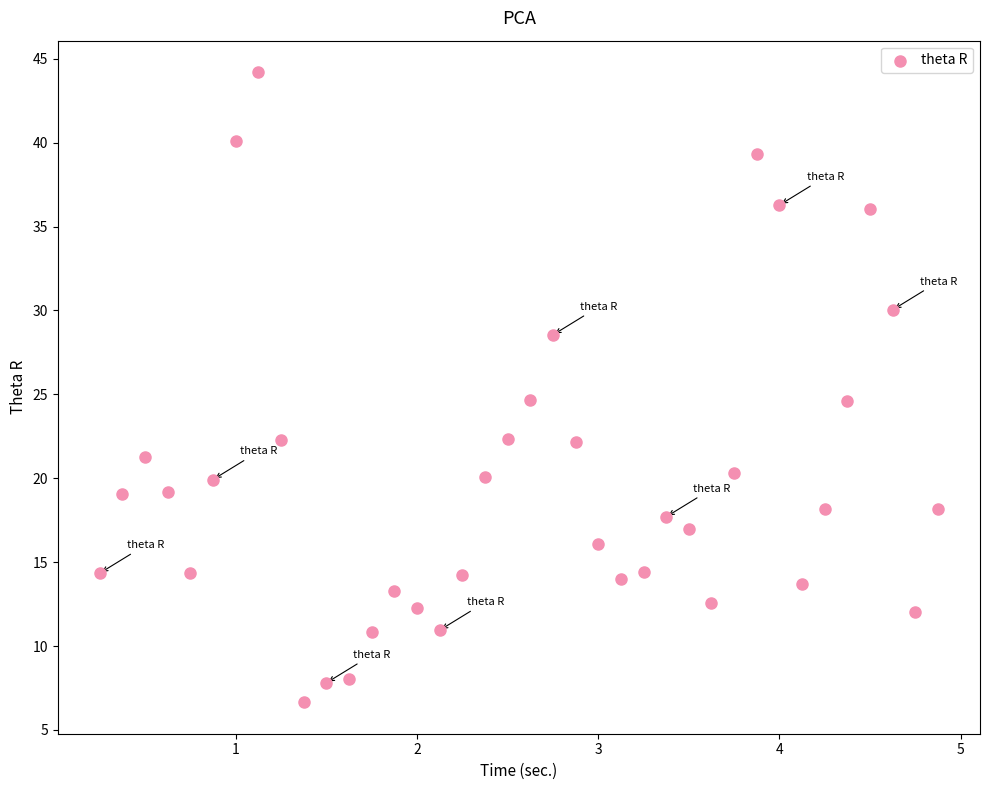

What is the range of X values (max minus min)?

4.6